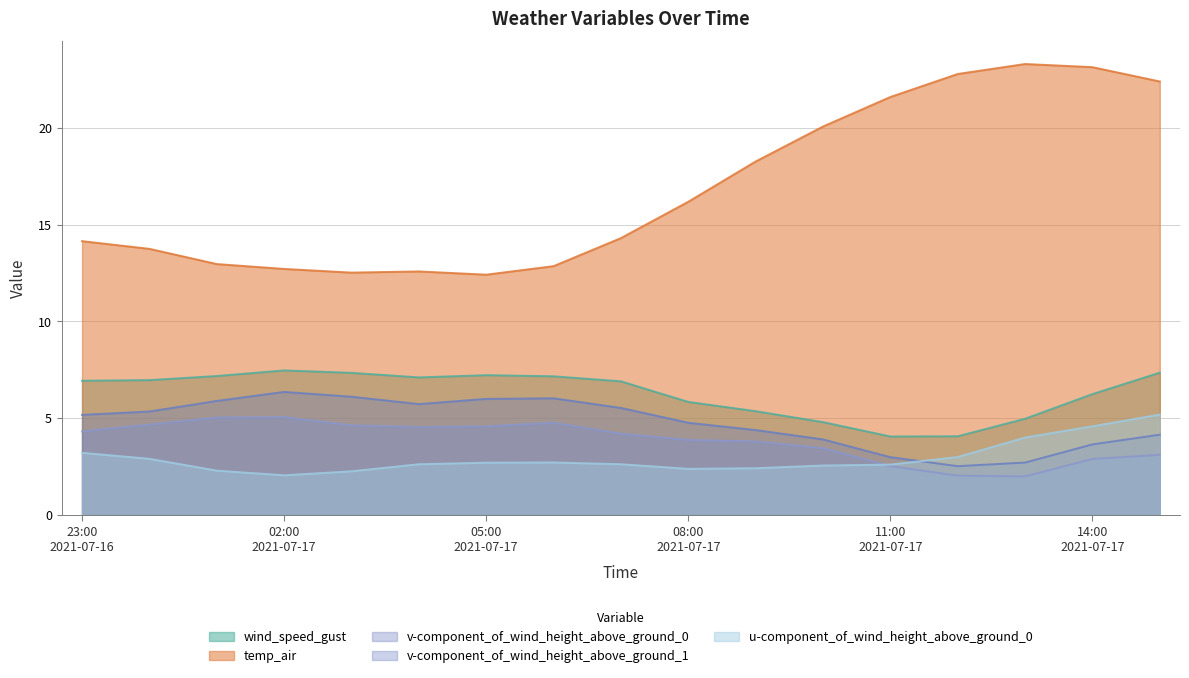

What is the difference between the maximum and second lowest values in the u-component_of_wind_height_above_ground_0 series?

2.9